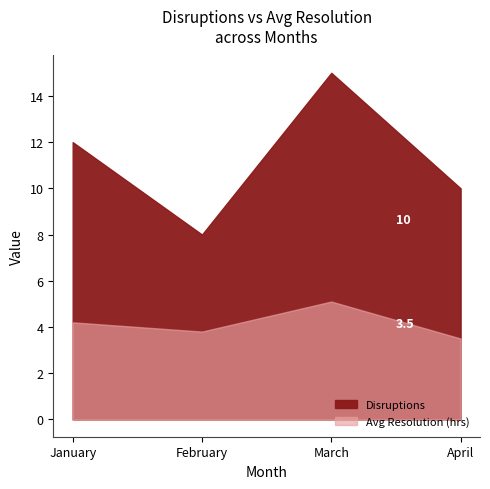

Rank the series by their average value, from highest to lowest.

Disruptions, Avg Resolution (hrs)